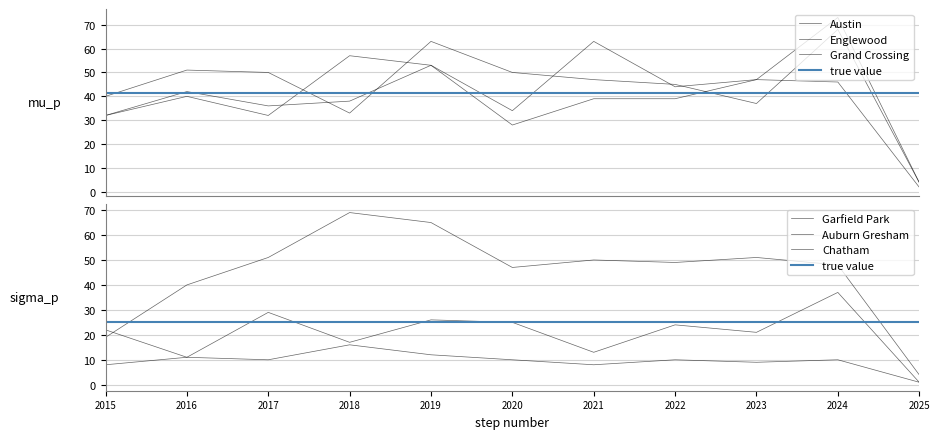

What are all the series names shown in the legend?

Austin, Englewood, Grand Crossing, Garfield Park, Auburn Gresham, Chatham